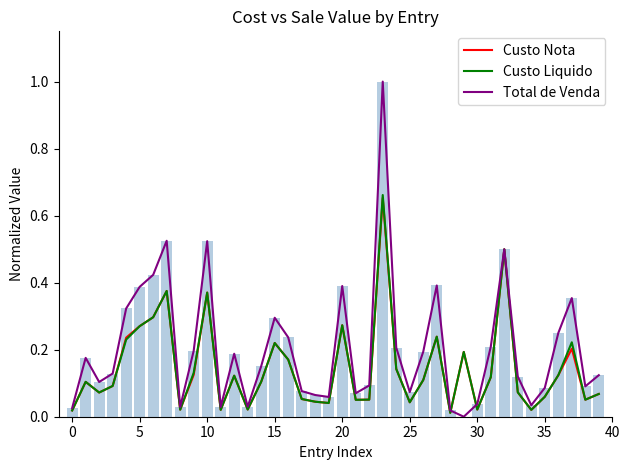

What are all the series names shown in the legend?

Custo Nota, Custo Liquido, Total de Venda